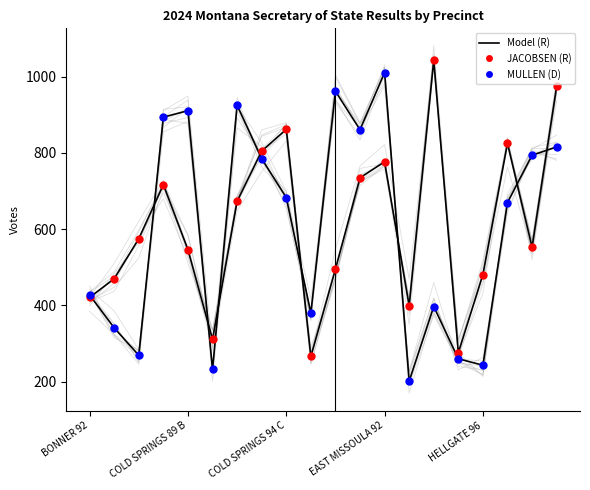

Which series reaches the maximum Y coordinate?

CHRISTI JACOBSEN (R)